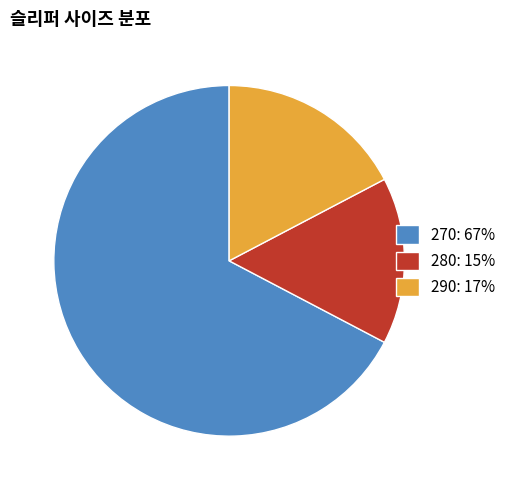

How many segments does this pie chart have?

3